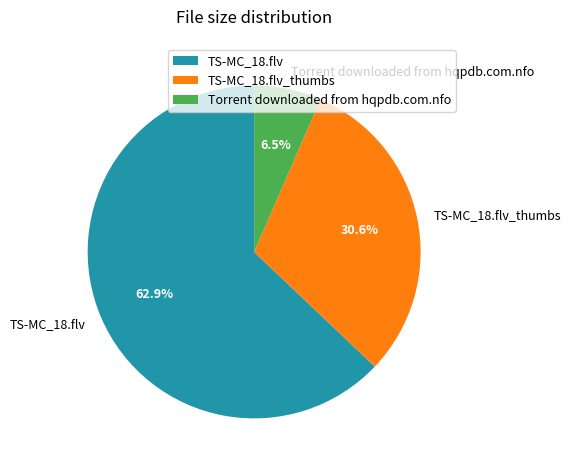

Does TS-MC_18.flv_thumbs account for over 50% of the chart?

No